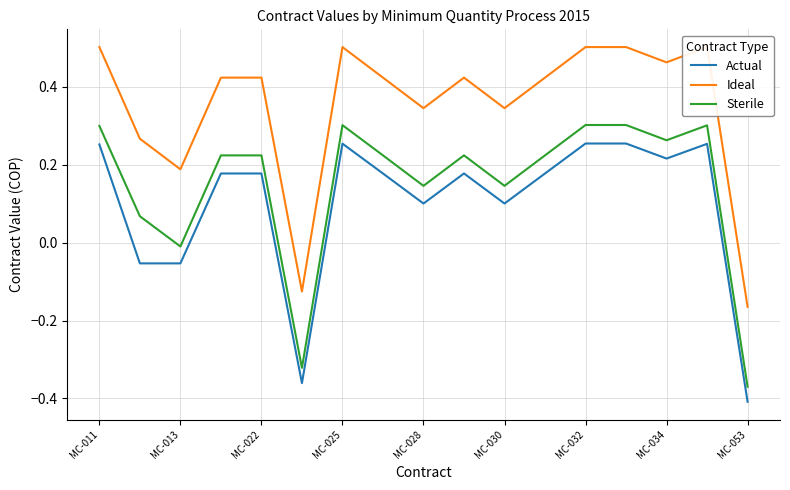

How many values in Ideal are above zero?

15